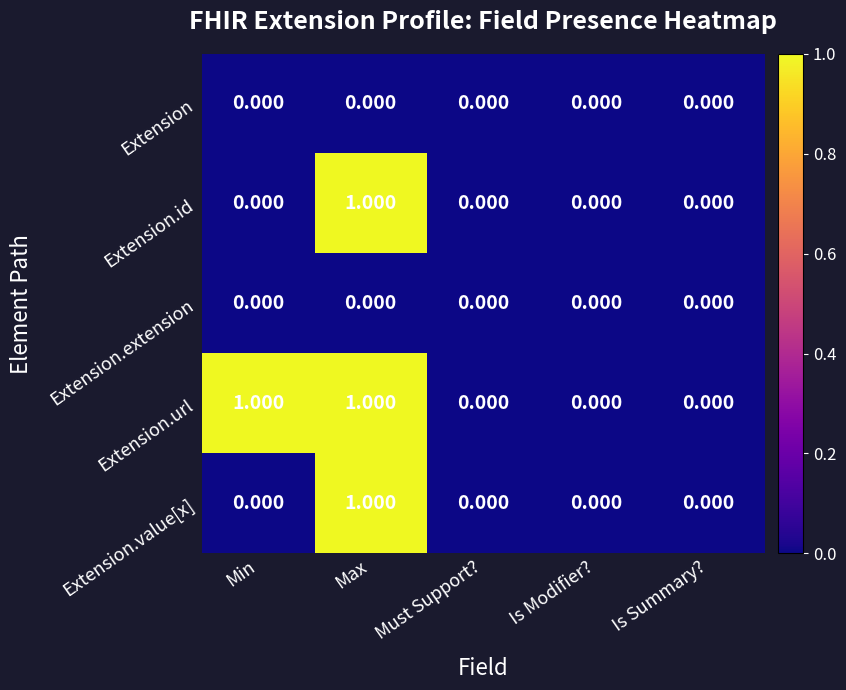

Which series has the largest total across all categories?

Extension.url